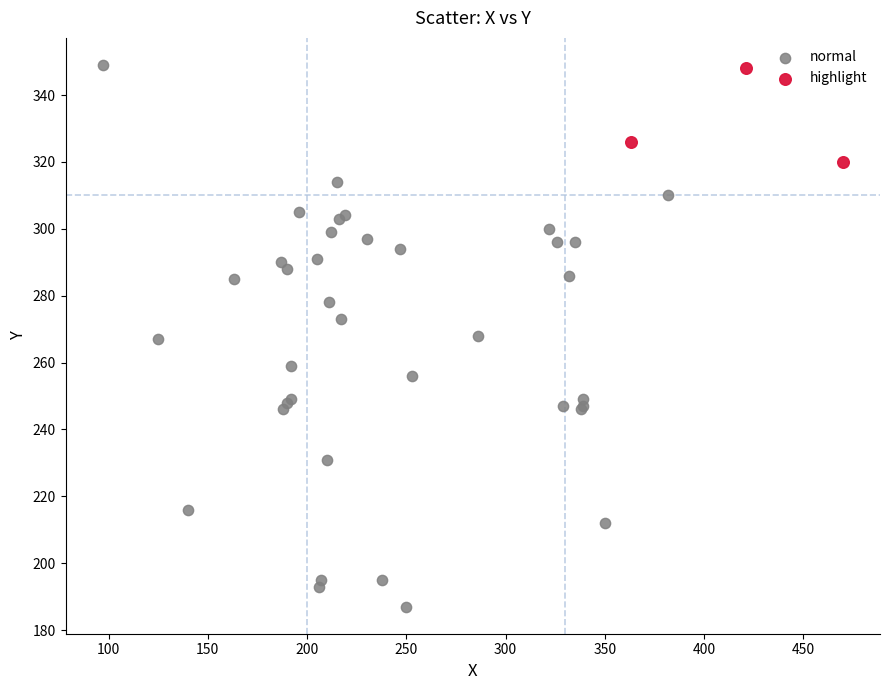

Which series reaches the minimum Y coordinate?

normal